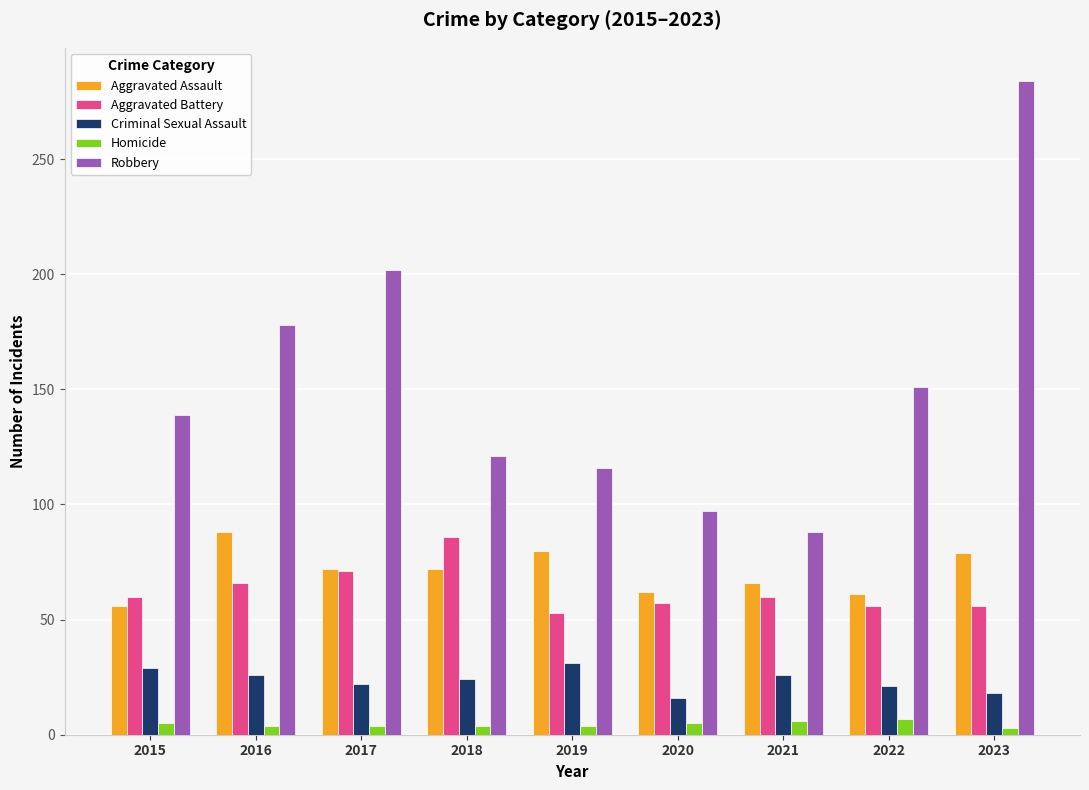

What is the value of the Homicide bar at the 2nd from the left?

4